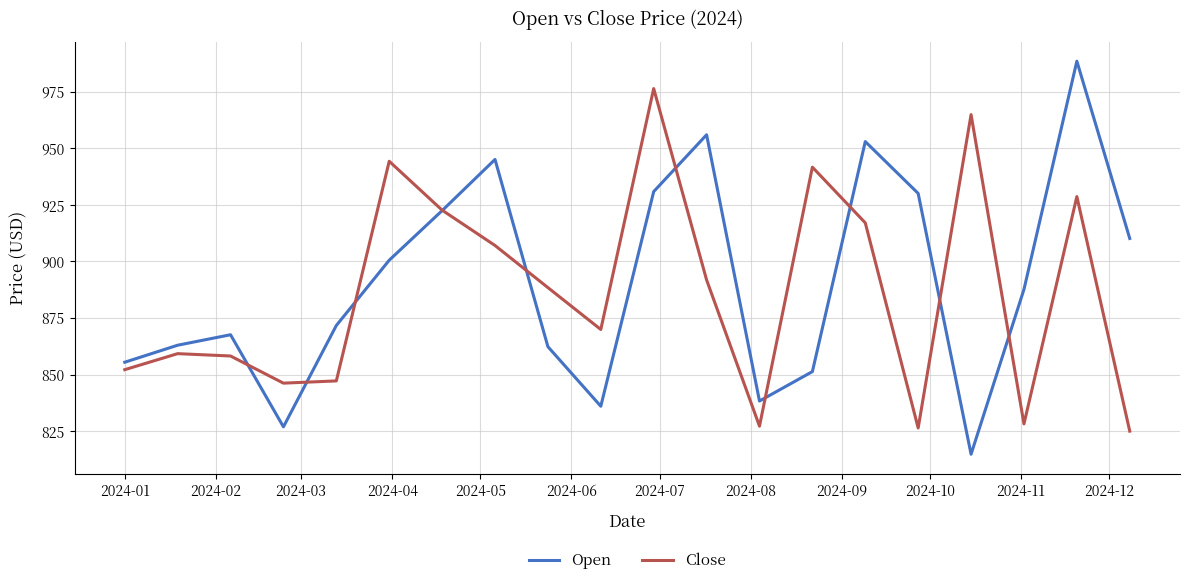

What is the difference between the second highest and second lowest values in the Open series?

129.0